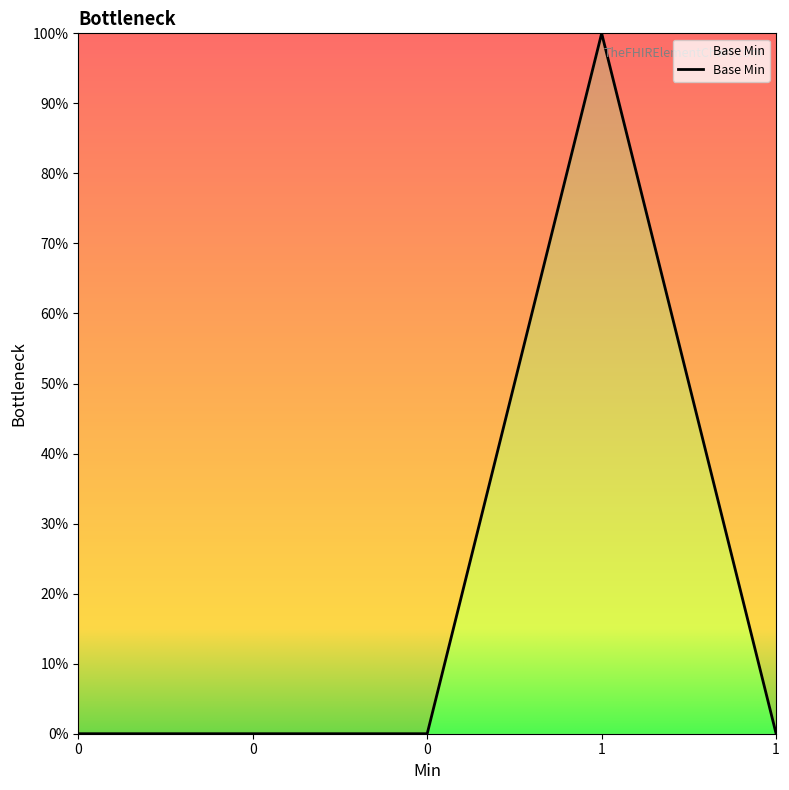

Does the chart display data point markers on the line(s)?

No